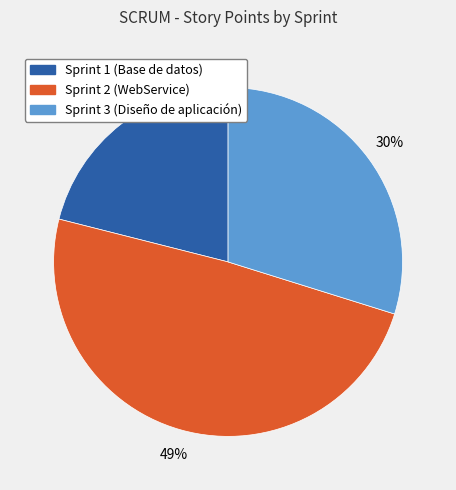

Combined, do Sprint 1 (Base de datos) and Sprint 2 (WebService) account for over 50%?

Yes